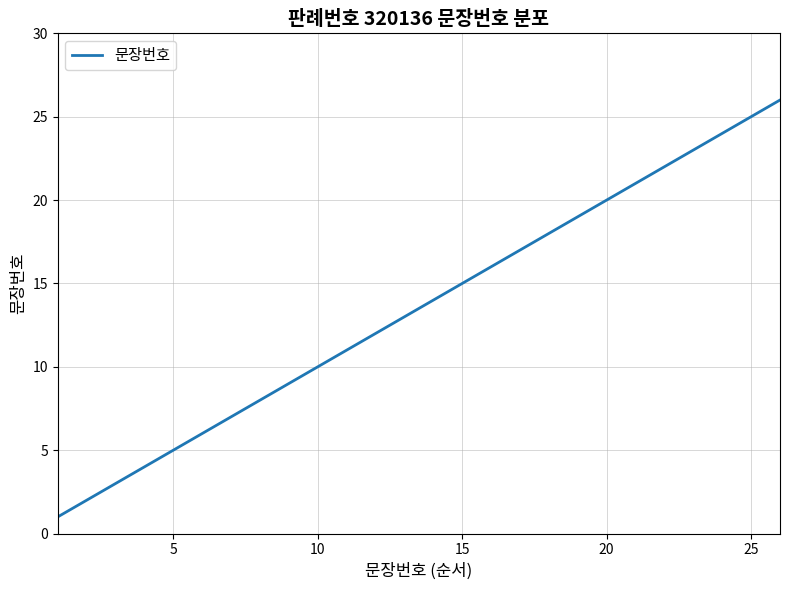

What is the difference between the second highest and second lowest values?

23